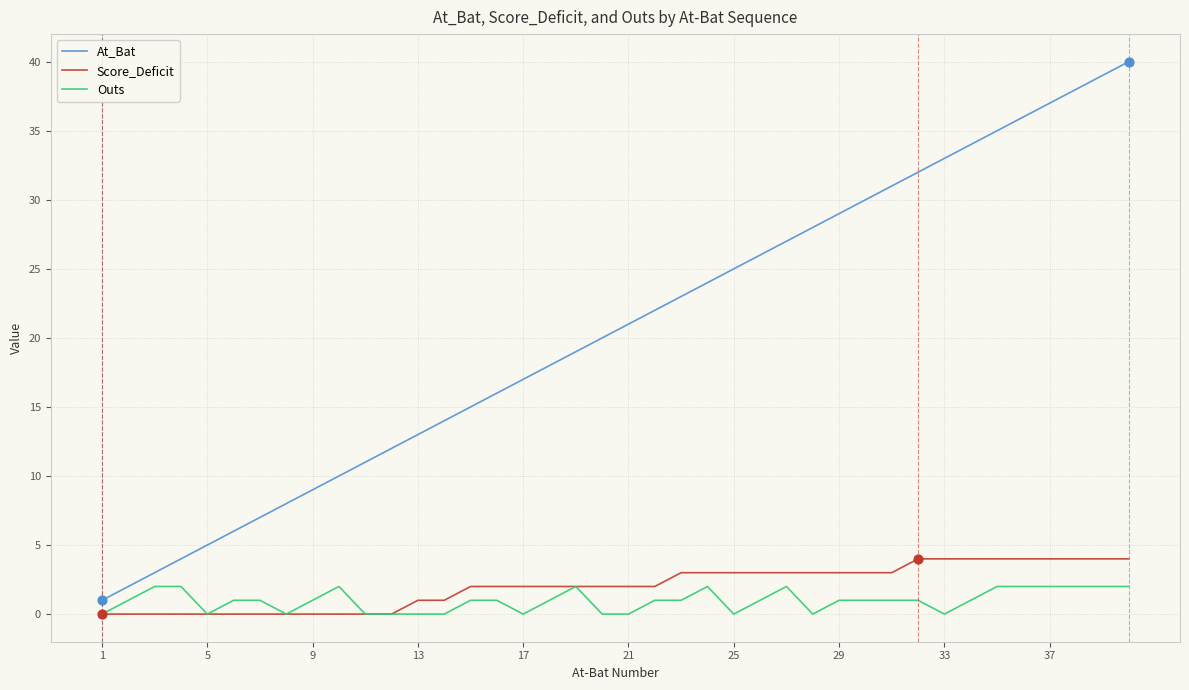

What are all the series names shown in the legend?

At_Bat, Score_Deficit, Outs